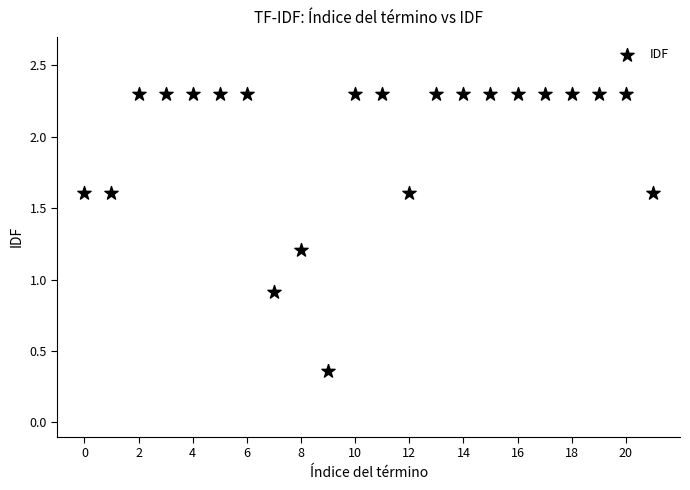

What is the range of Y values (max minus min)?

1.9